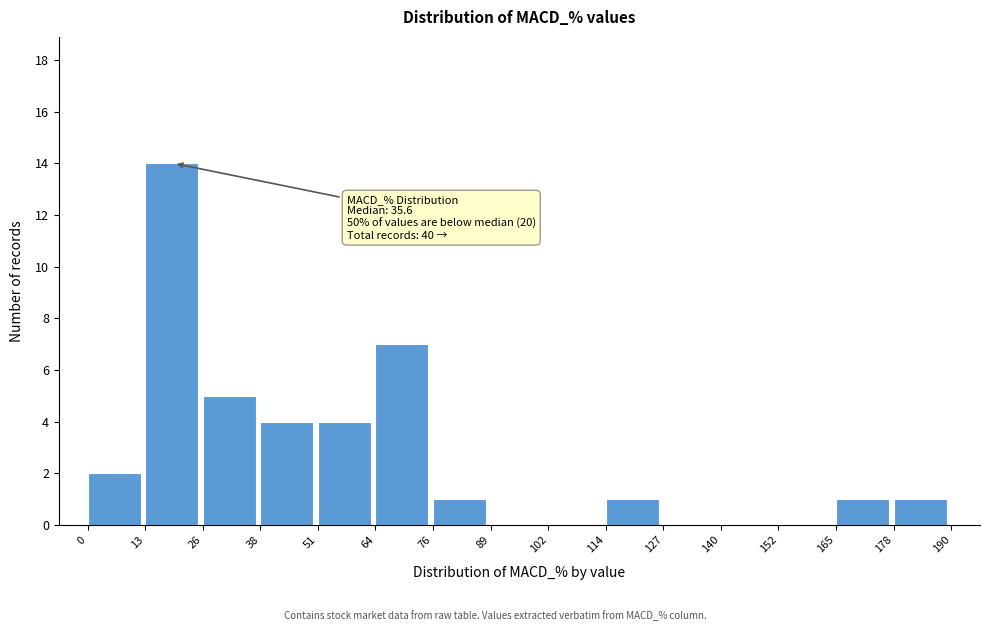

Over which range of the x-axis is the bar tallest?

13 to 26